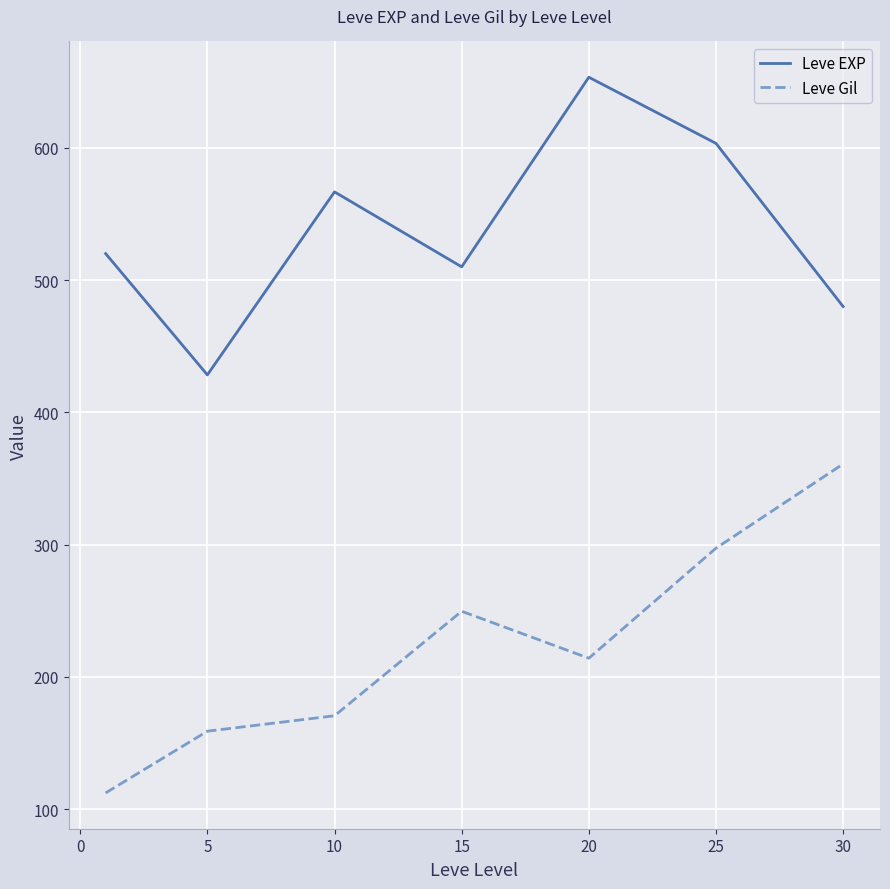

True or false: Leve Gil has more than 1 points higher than both neighbors.

False